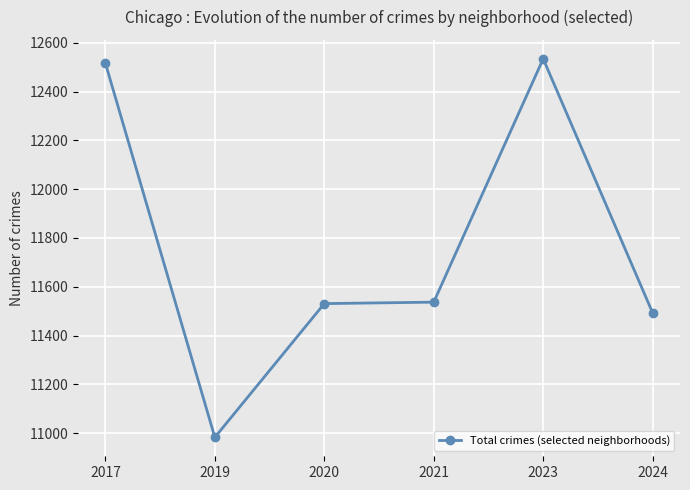

What is the change in value from 2021 to 2023?

+997